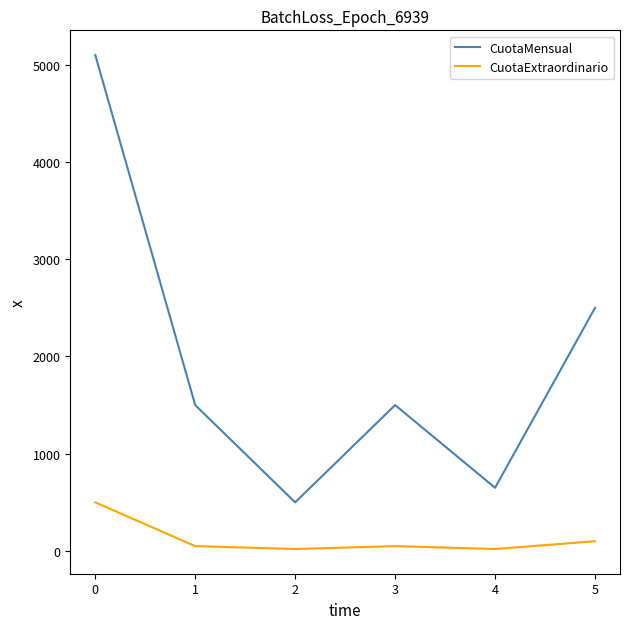

How many values in the CuotaExtraordinario series are below 50?

2